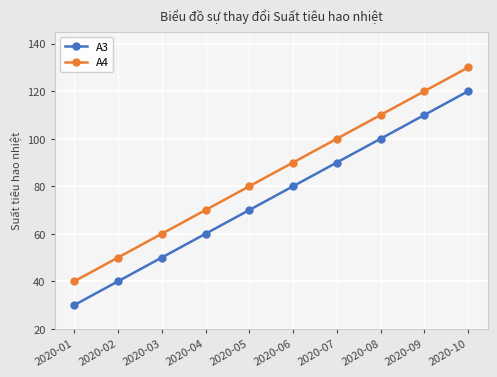

Is it true that A3 equals 139 at 2020-07?

False